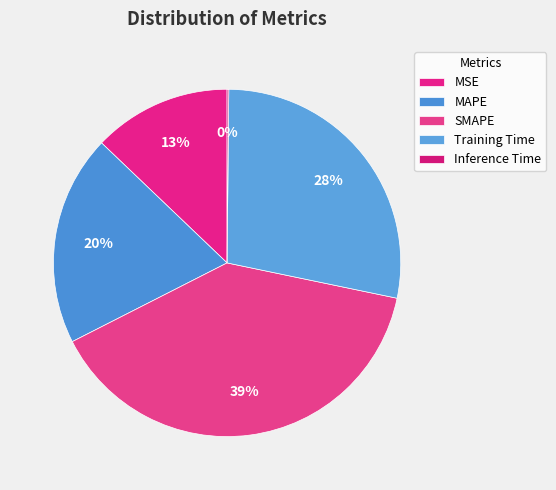

Which slice is the smallest?

Inference Time